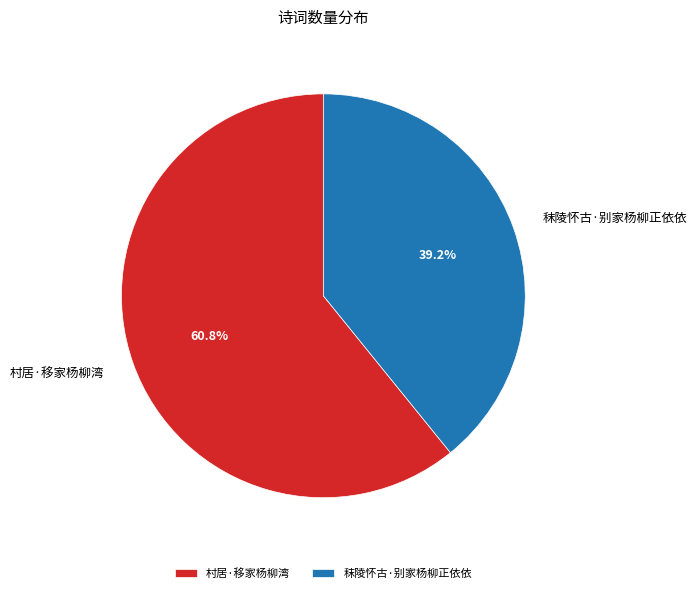

Which category has the smallest portion of the pie?

秣陵怀古·别家杨柳正依依